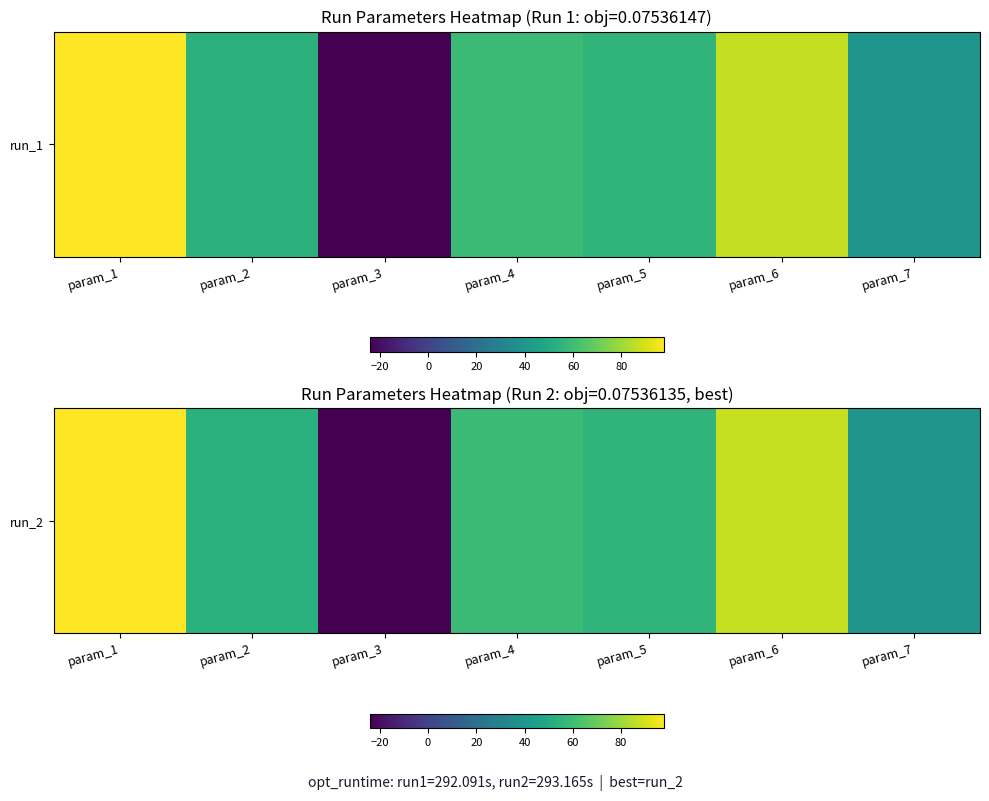

Which has a higher value, param_6 or param_4?

param_6